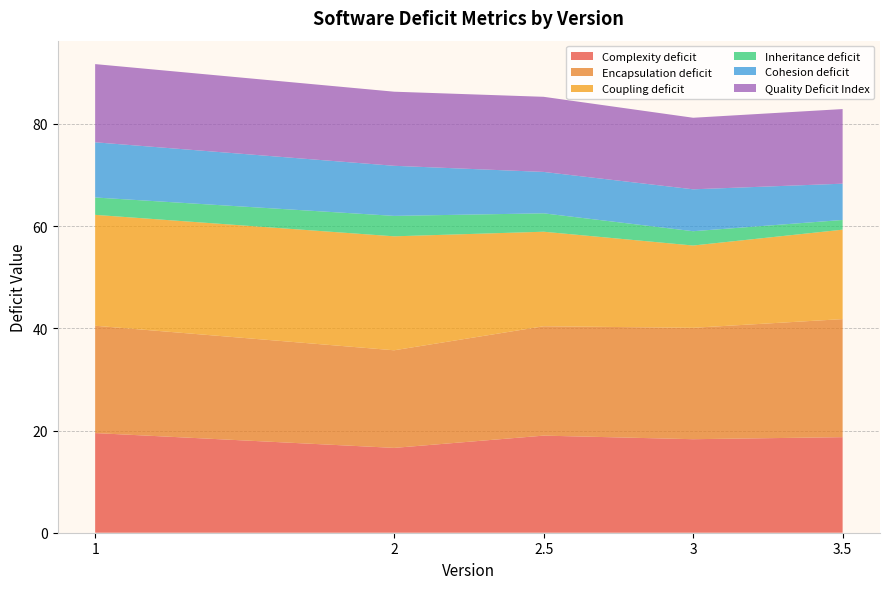

Reading right to left, list all the values displayed in this chart.

Complexity deficit: 18.7	18.3	19.0	16.6	19.5
Encapsulation deficit: 23.1	21.8	21.4	19.1	21.0
Coupling deficit: 17.5	16.1	18.5	22.3	21.7
Inheritance deficit: 1.9	2.8	3.6	4.0	3.4
Cohesion deficit: 7.1	8.2	8.1	9.8	10.8
Quality Deficit Index: 14.6	14.0	14.7	14.5	15.3